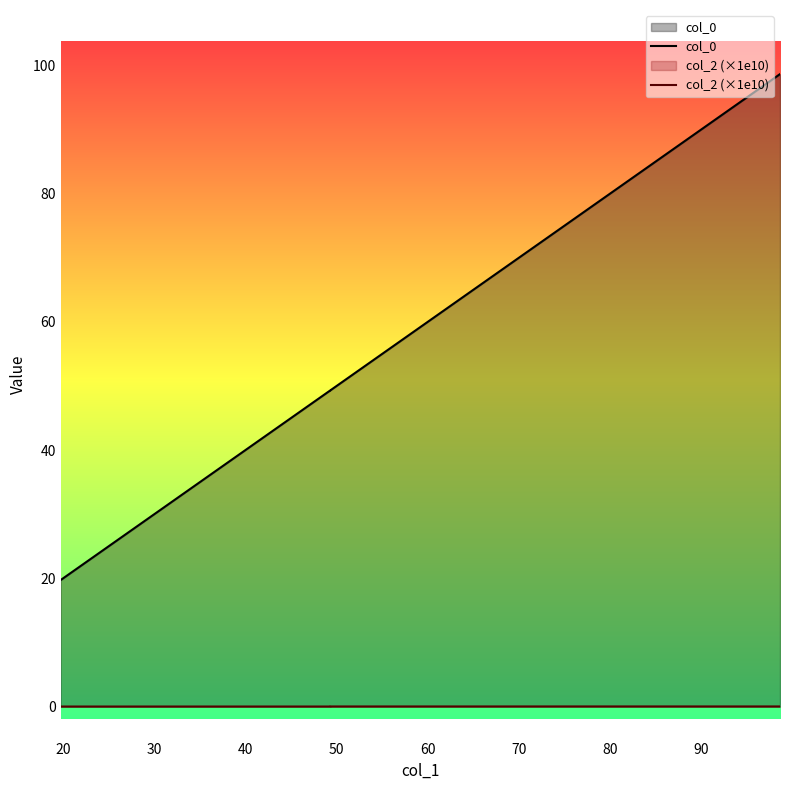

Which series has the largest total across all categories?

col_0